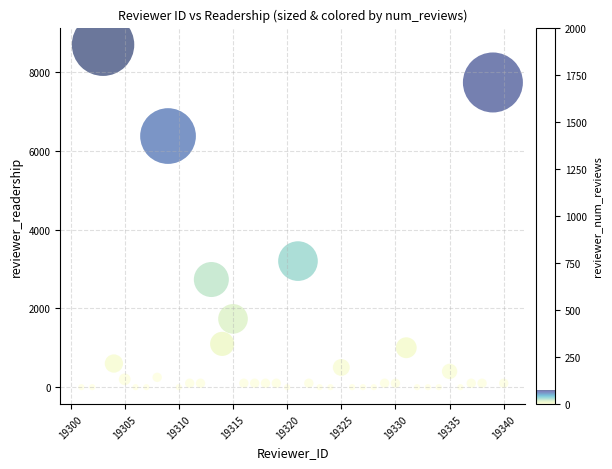

What is the range of Y values (max minus min)?

8700